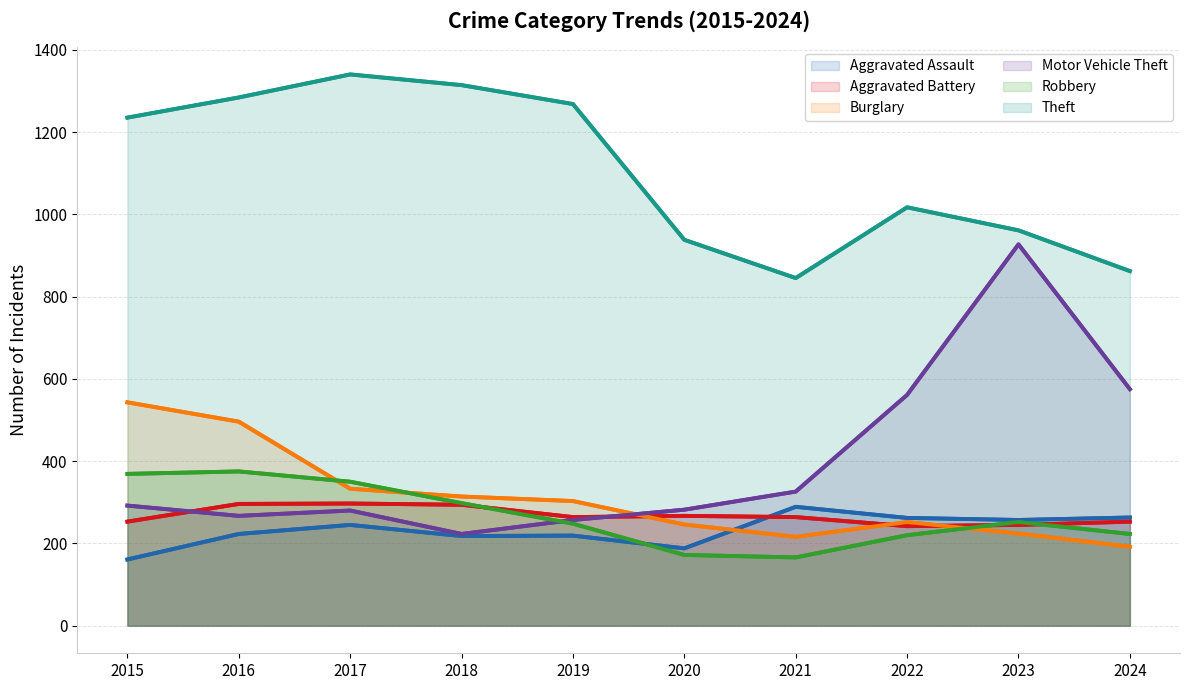

Which series has the largest total across all categories?

Theft